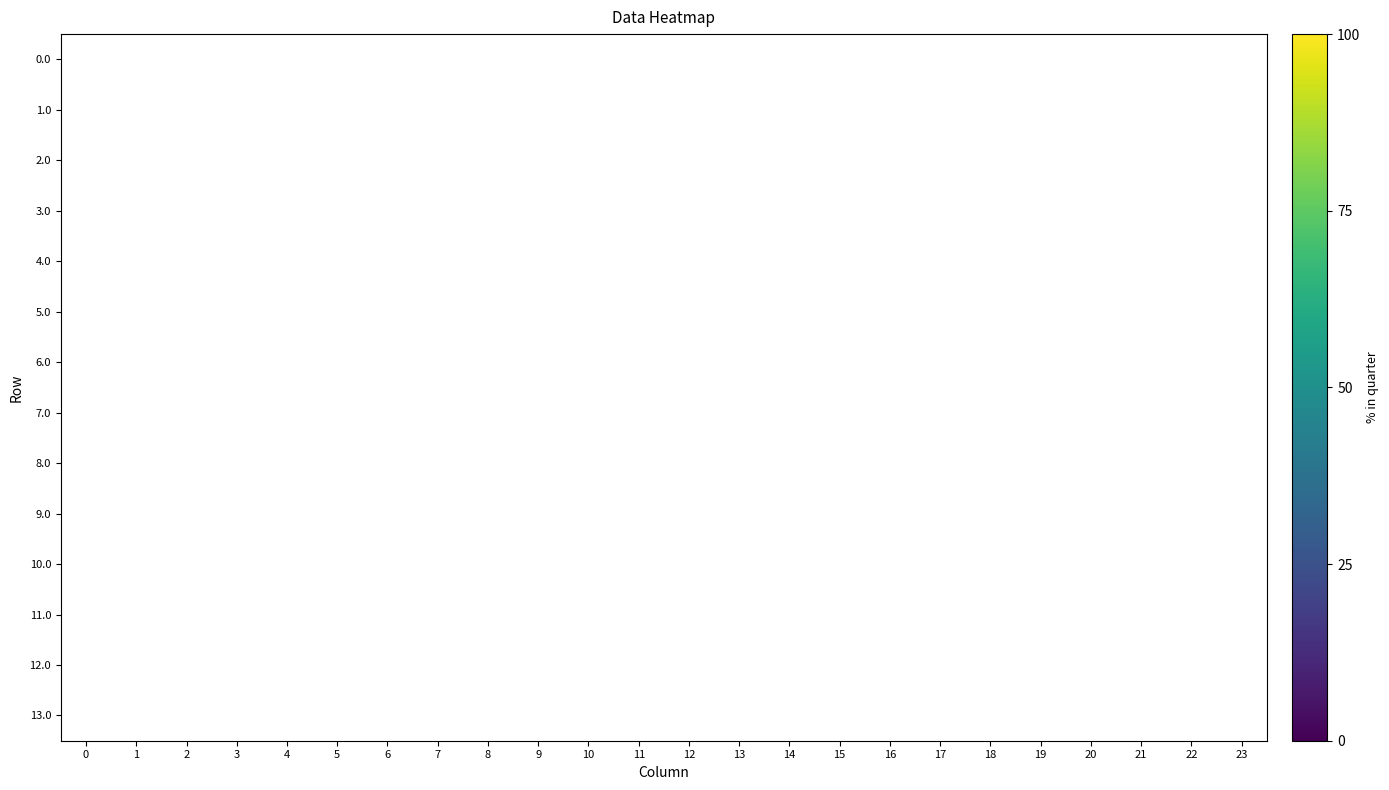

How many data points does each series have?

24